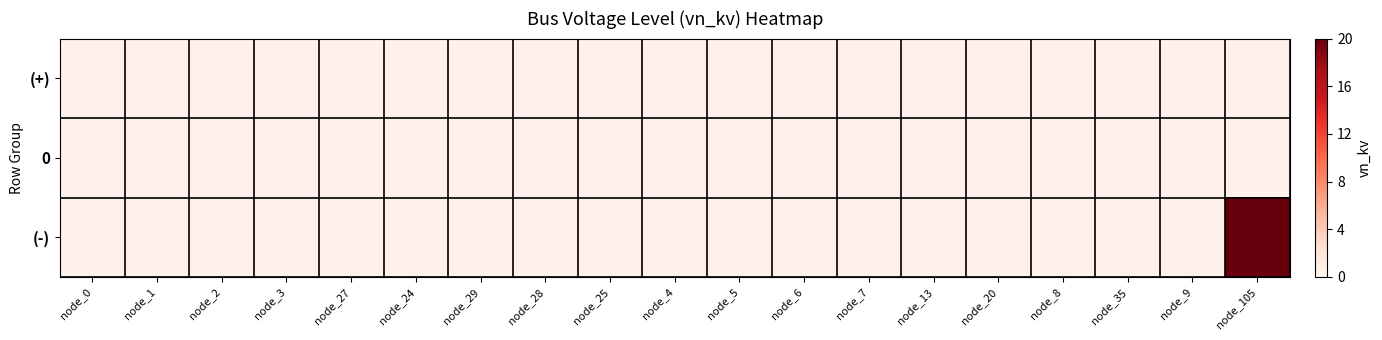

Rank the series by their maximum value, from lowest to highest.

(+), 0, (-)